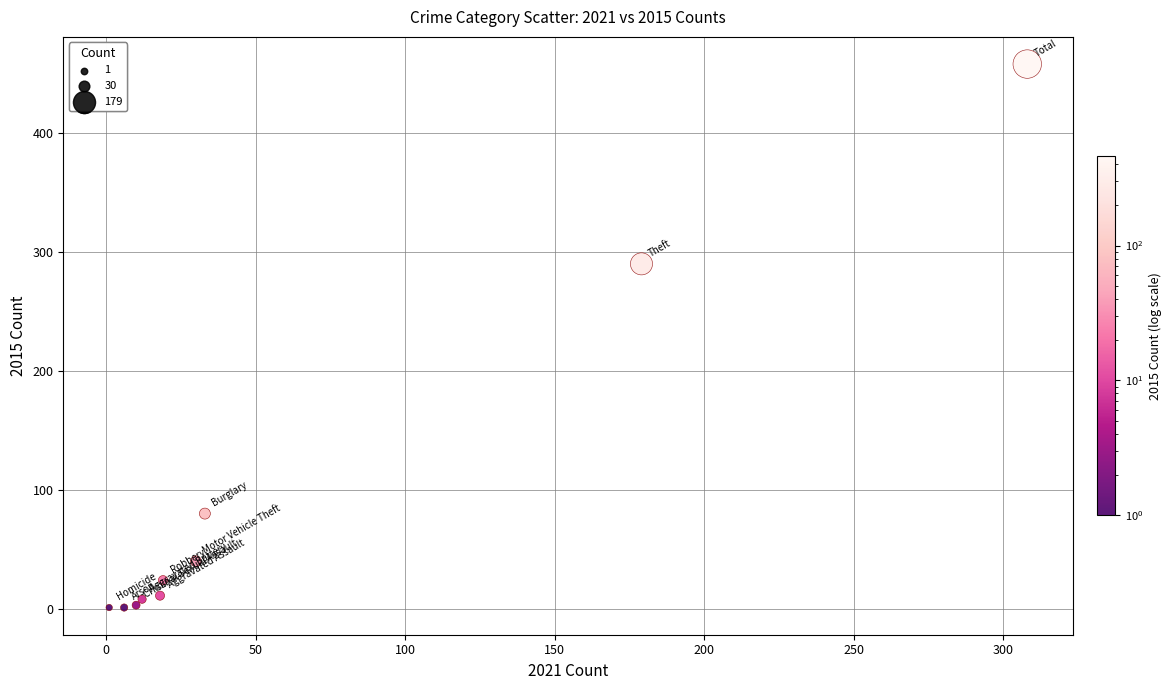

What Y value in the scatter plot is closest to 229?

290